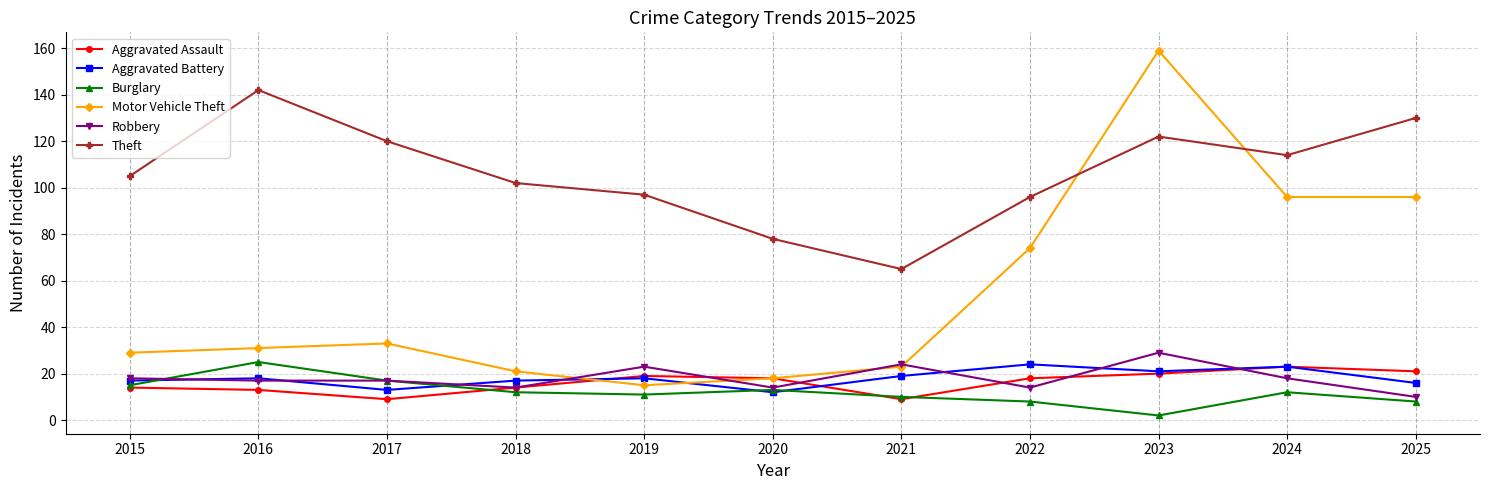

How many lines are shown in the chart?

6